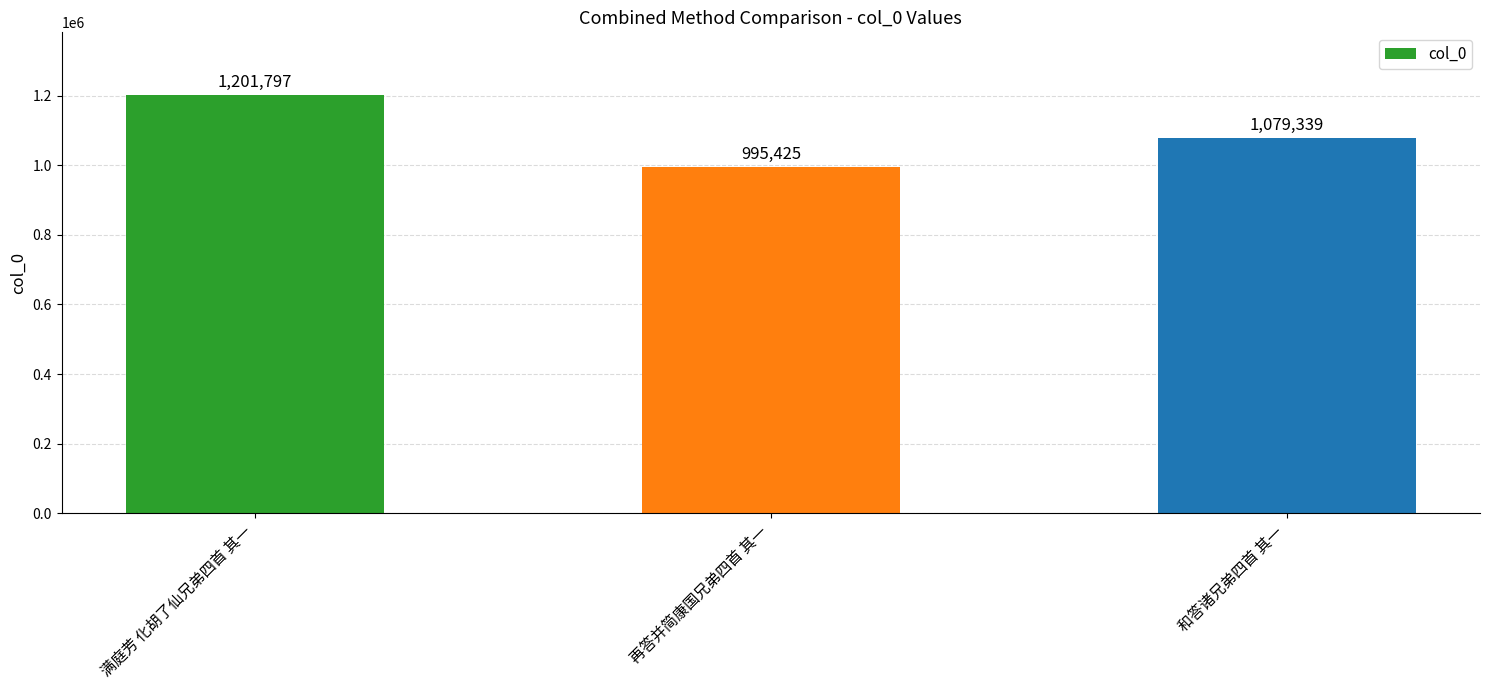

What is the approximate value at 再答并简康国兄弟四首 其一?

995425